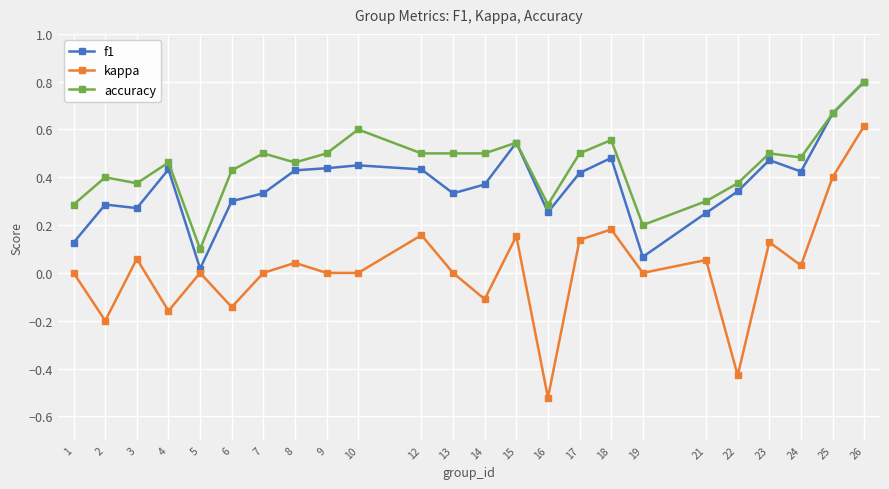

Where is the first local minimum for accuracy?

3